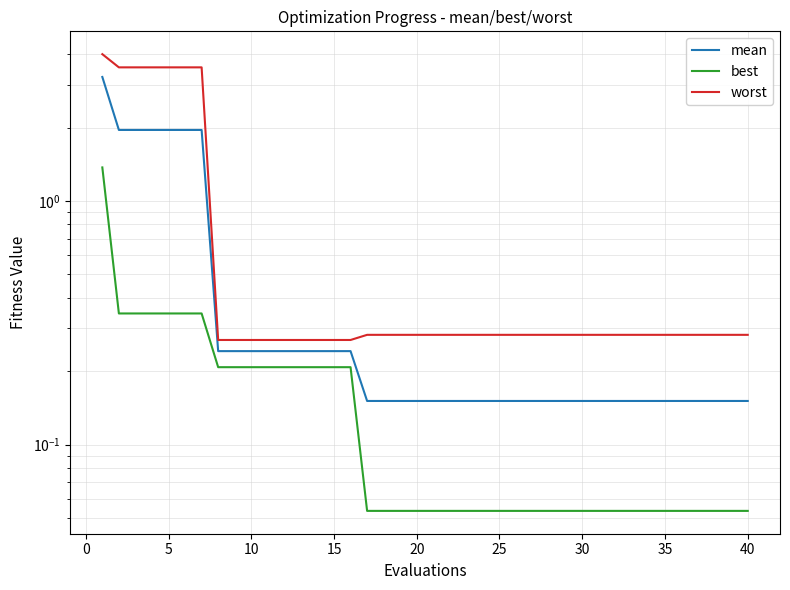

Between 5 and 15, which series saw the biggest shift?

worst